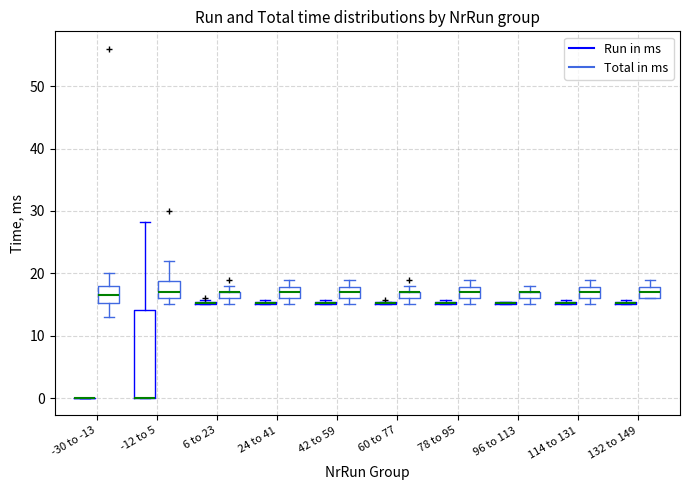

Comparing the boxes themselves (not the whiskers), which one is the tallest?

-12 to 5 (Run in ms)